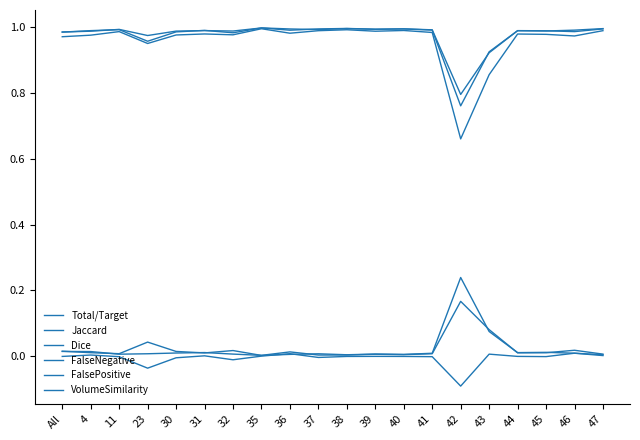

Does the chart display data point markers on the line(s)?

No